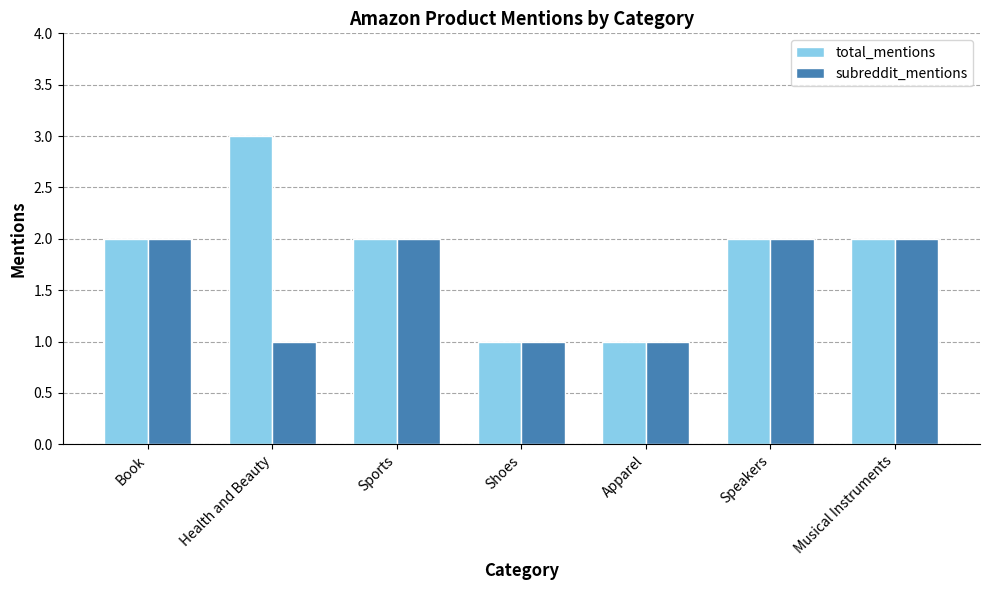

Rank the series by their average value, from lowest to highest.

subreddit_mentions, total_mentions